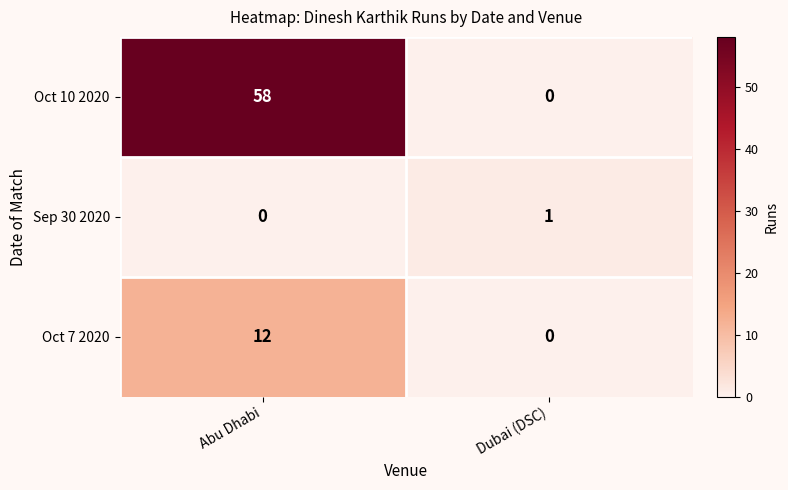

Reading right to left, extract all data points from this chart.

Oct 10 2020: 0	58
Sep 30 2020: 1	0
Oct 7 2020: 0	12